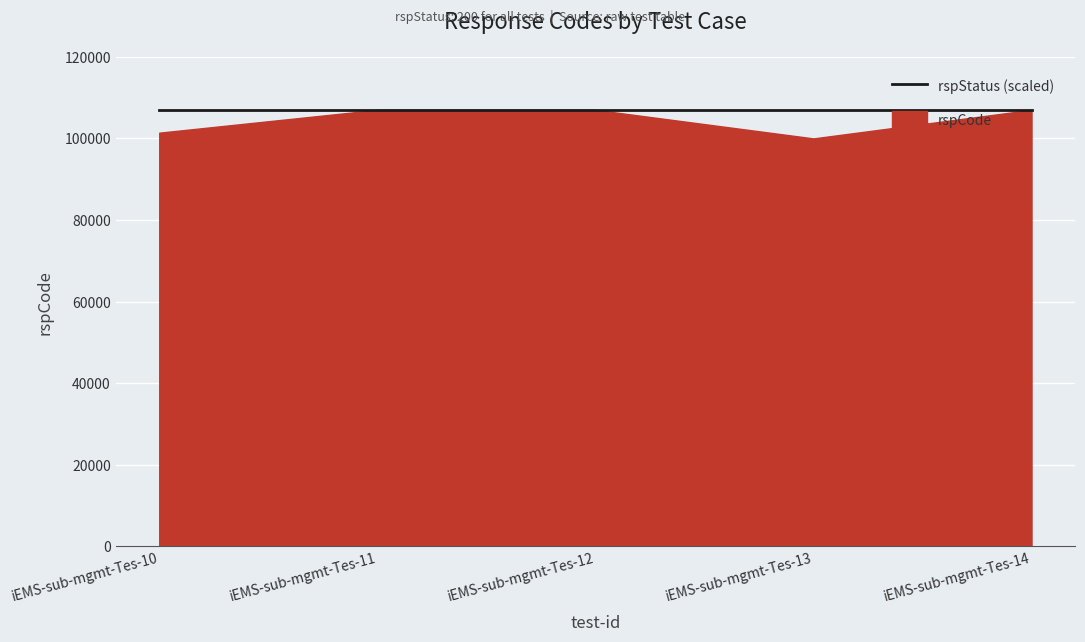

True or false: the data shows 183404 at iEMS-sub-mgmt-Tes-12.

False